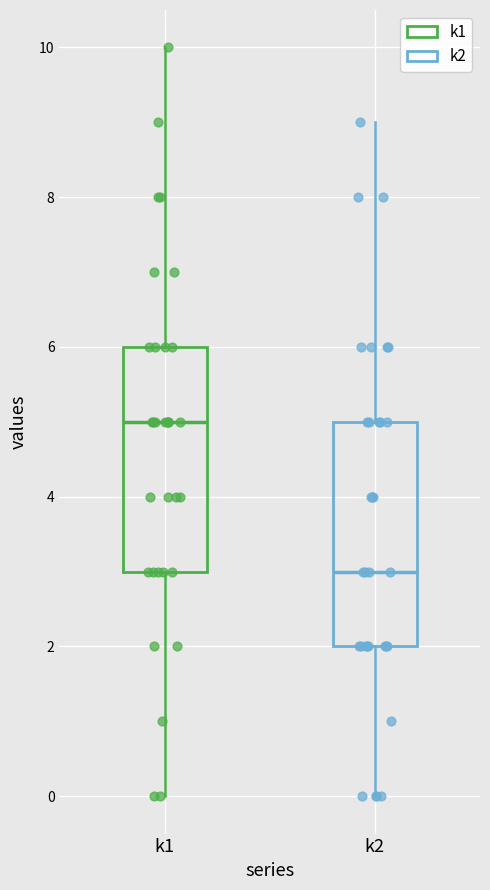

Which box's median line is the highest?

k1